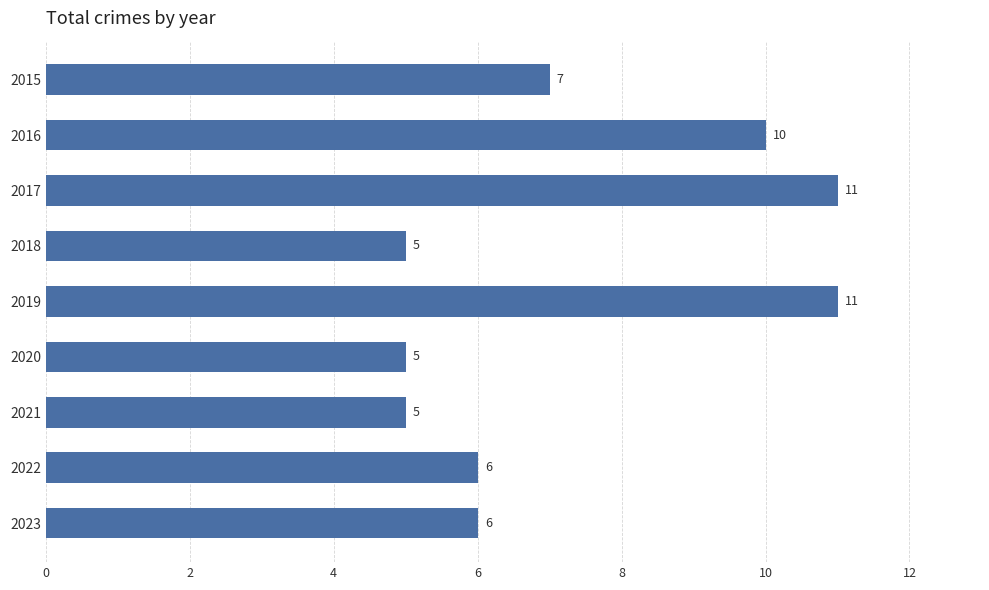

Count the number of categories in the chart.

9